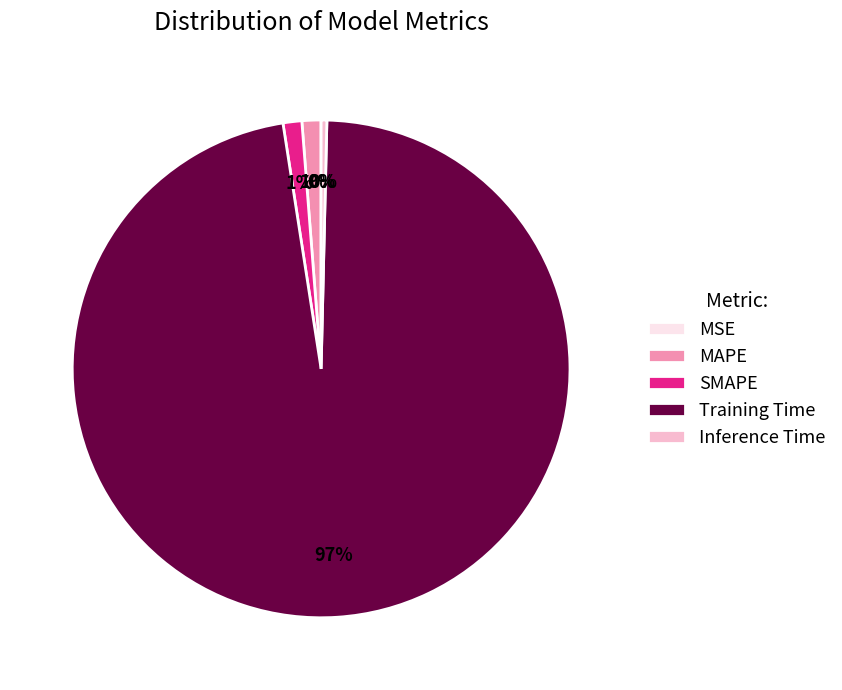

Is the sum of Training Time and MAPE greater than half?

Yes